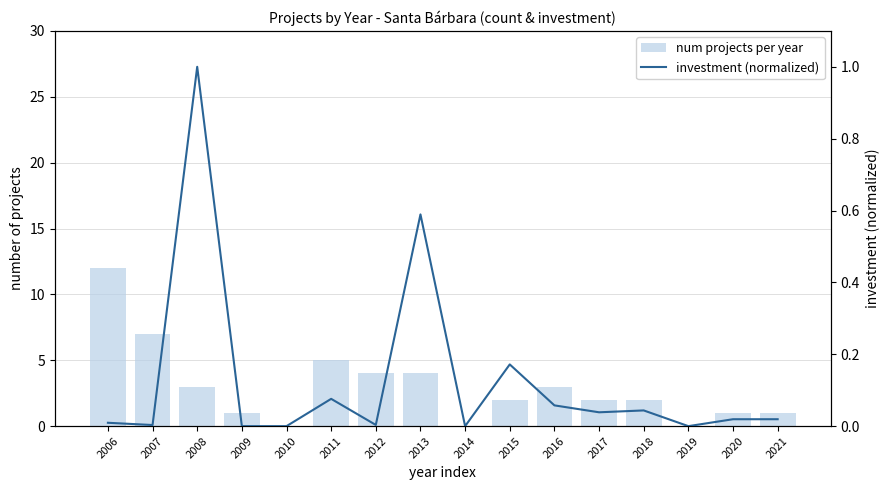

What are all the series names shown in the legend?

num projects per year, Investment (normalized)